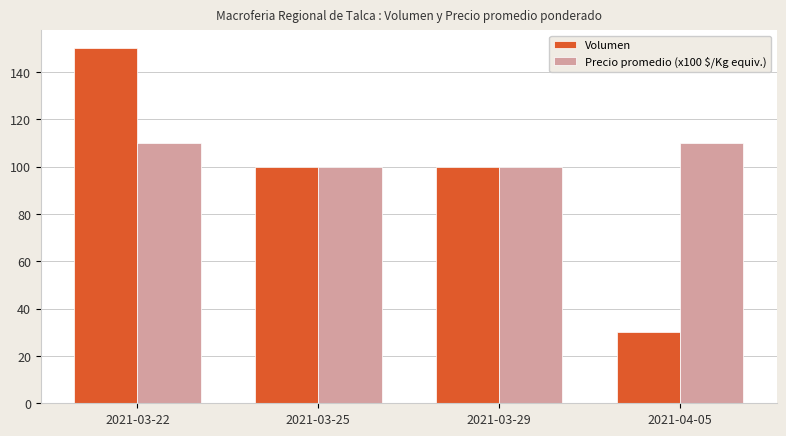

Count the number of categories in the chart.

4